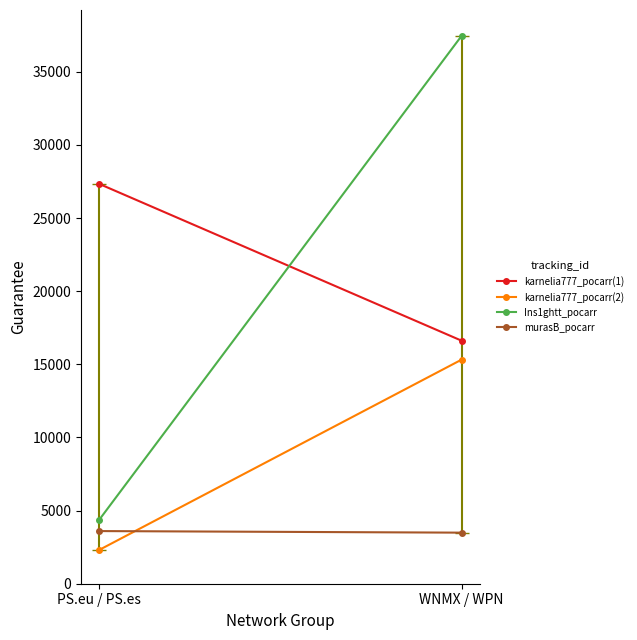

Between PS.eu / PS.es and WNMX / WPN, which series saw the biggest shift?

Ins1ghtt_pocarr